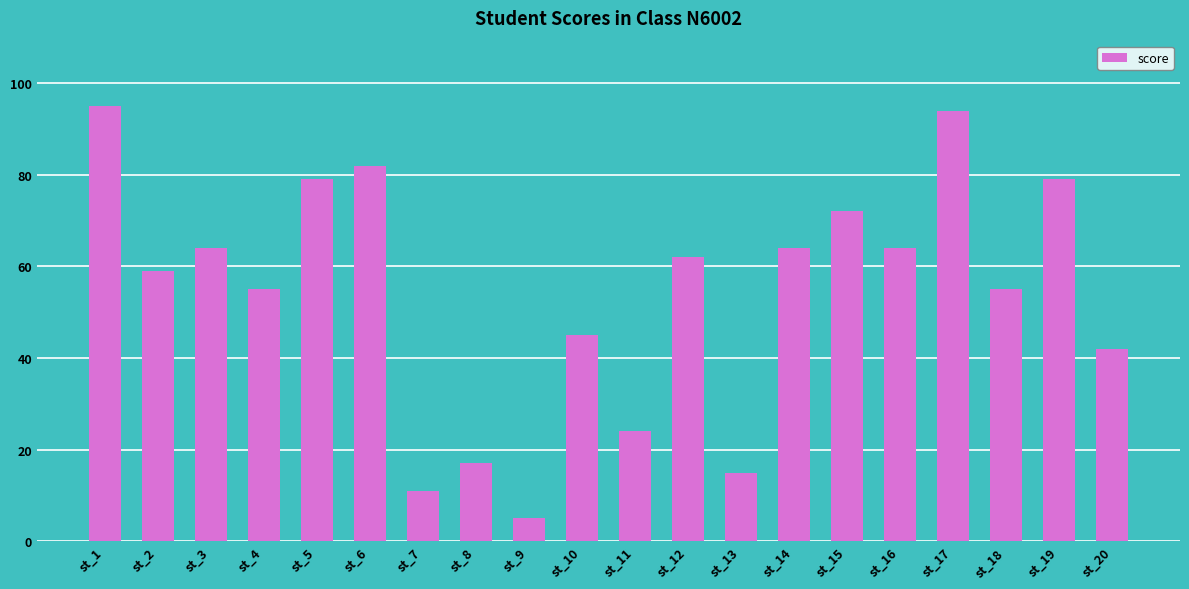

Reading left to right, extract all data points from this chart.

95	59	64	55	79	82	11	17	5	45	24	62	15	64	72	64	94	55	79	42